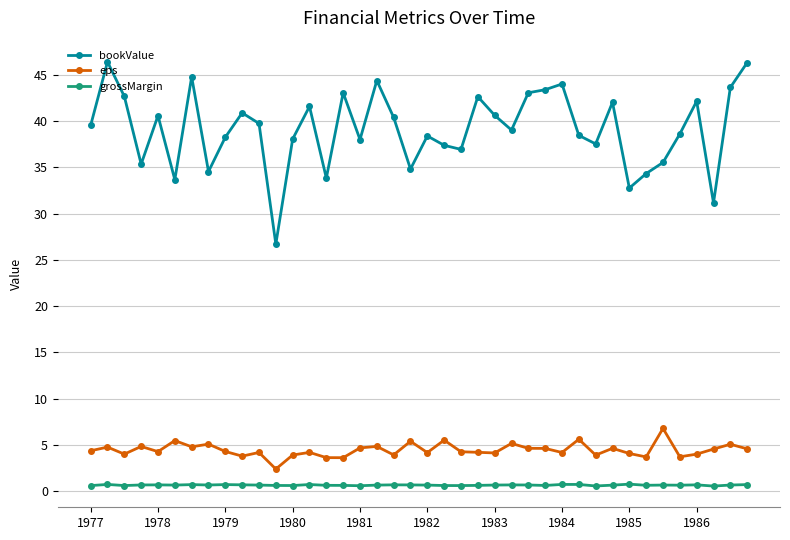

What is the value of the eps point at the 14th from the left?

4.2